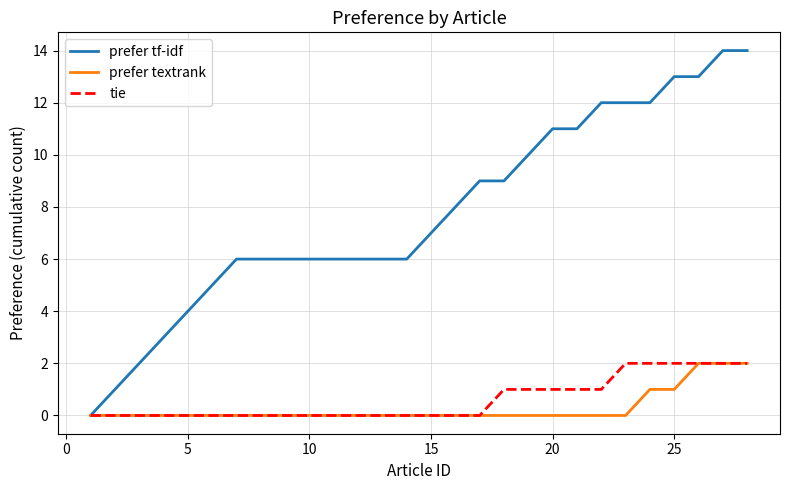

What is the sum of all tie values?

17